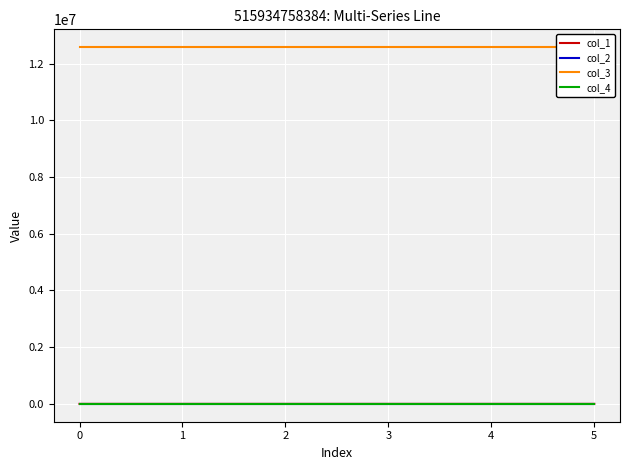

At how many categories does at least one series exceed 2199108?

6